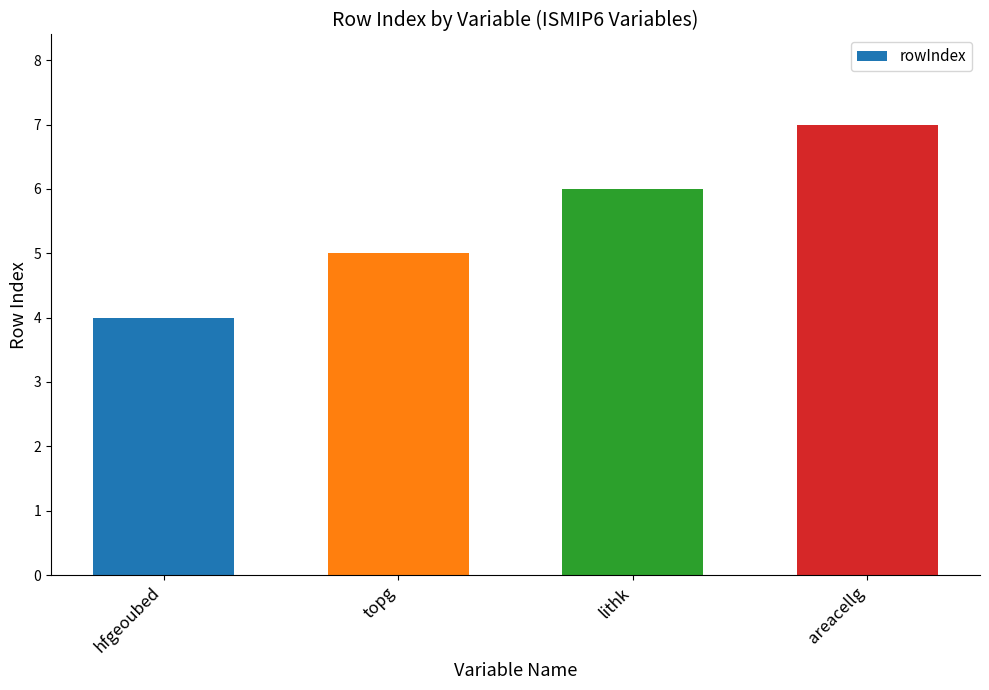

The chart shows a value of 7 at areacellg. True or false?

True